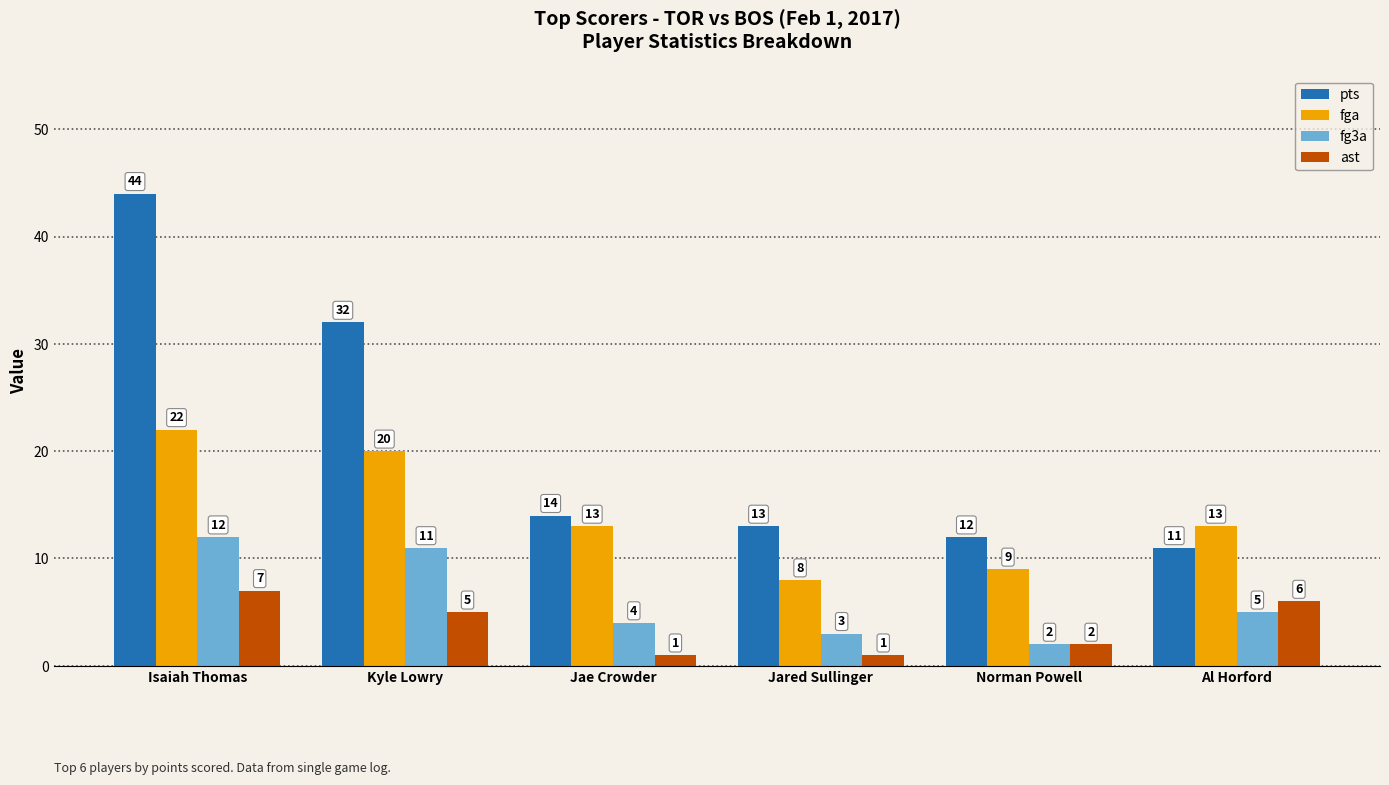

True or false: fga has a value of 8 at Al Horford.

False